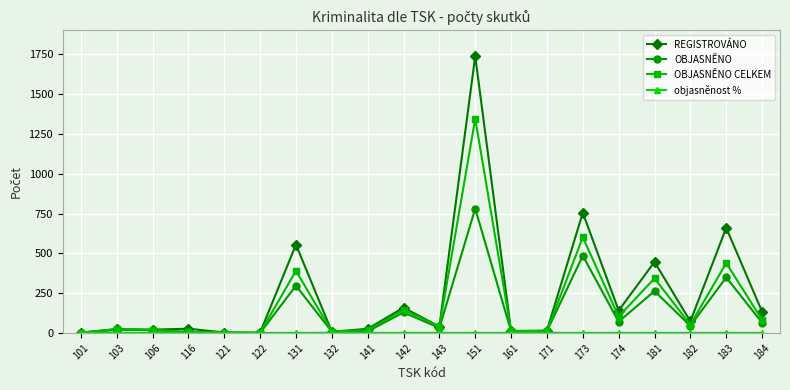

True or false: OBJASNĚNO CELKEM has more than 1 interior local peaks.

True